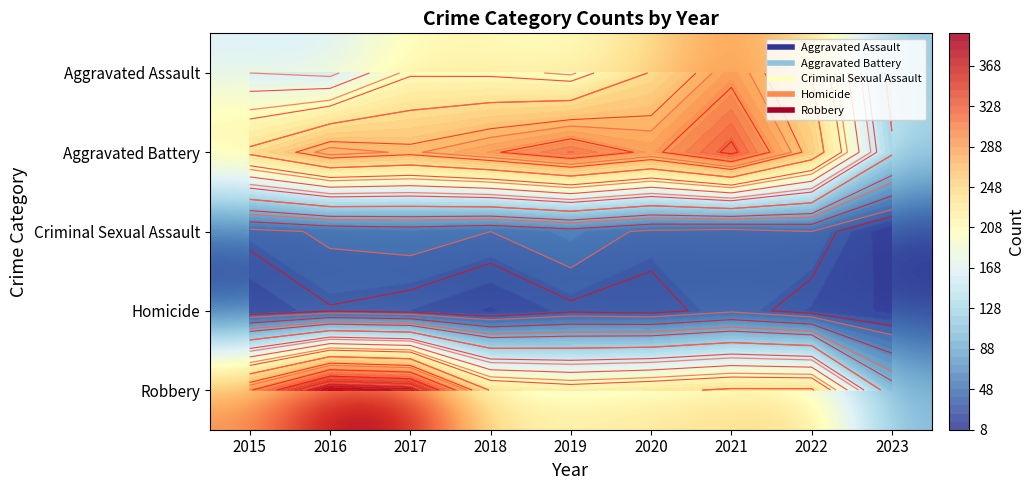

List the series in order of their peak value, lowest first.

Homicide, Criminal Sexual Assault, Aggravated Assault, Aggravated Battery, Robbery